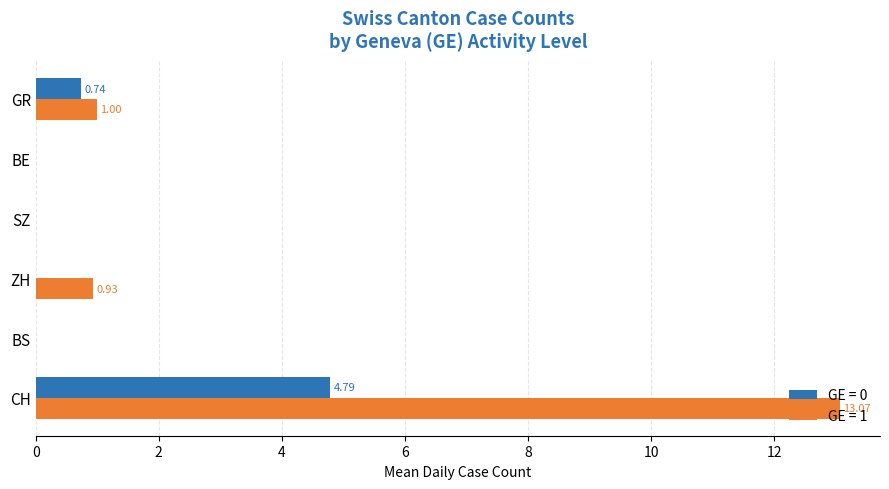

How many categories are shown in the chart?

6